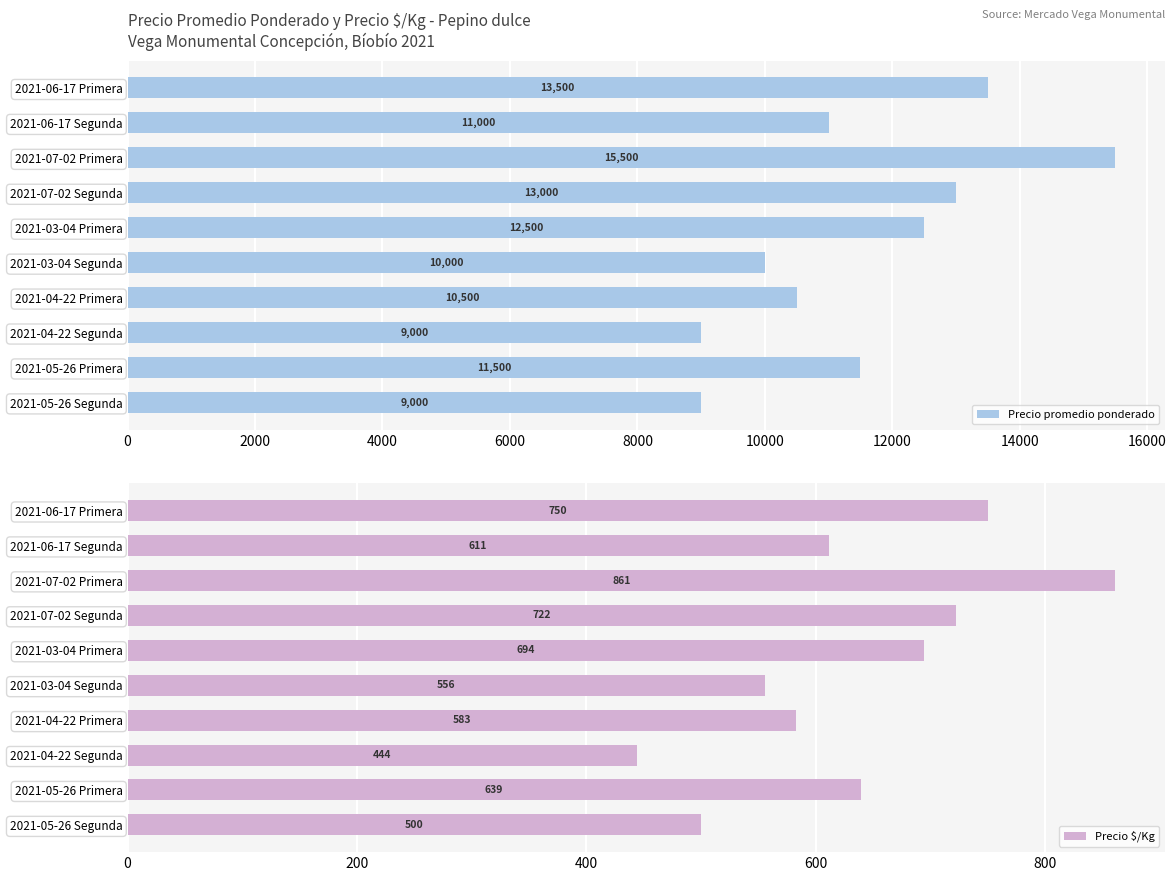

Where is Precio promedio ponderado nearest to the value 12250?

2021-03-04 Primera